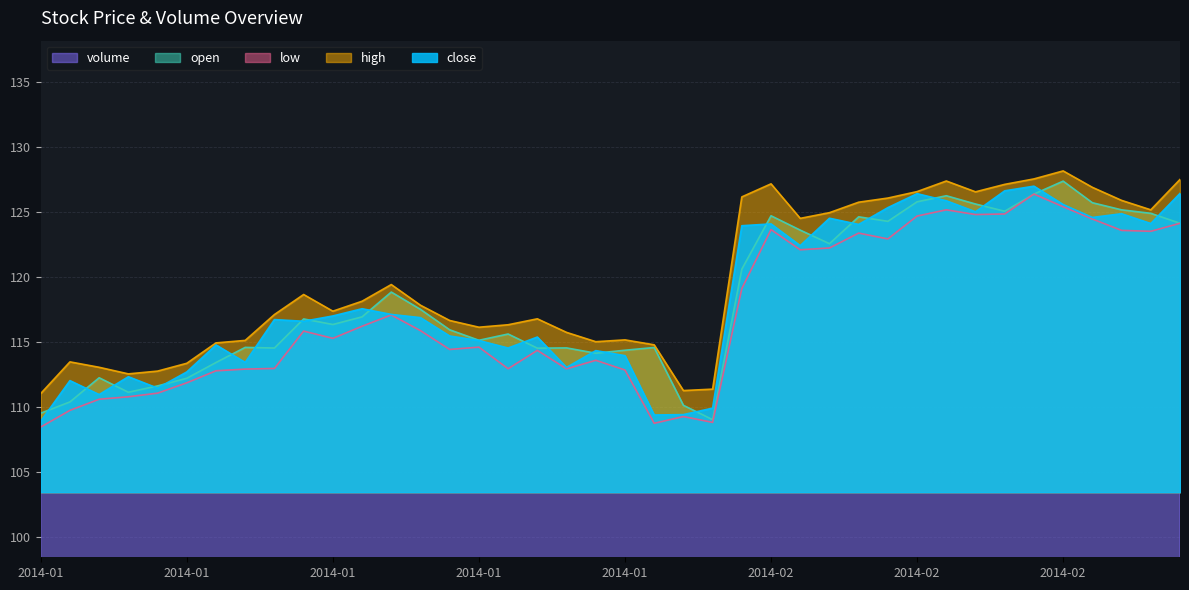

What is the sum of all open values?

4730.8